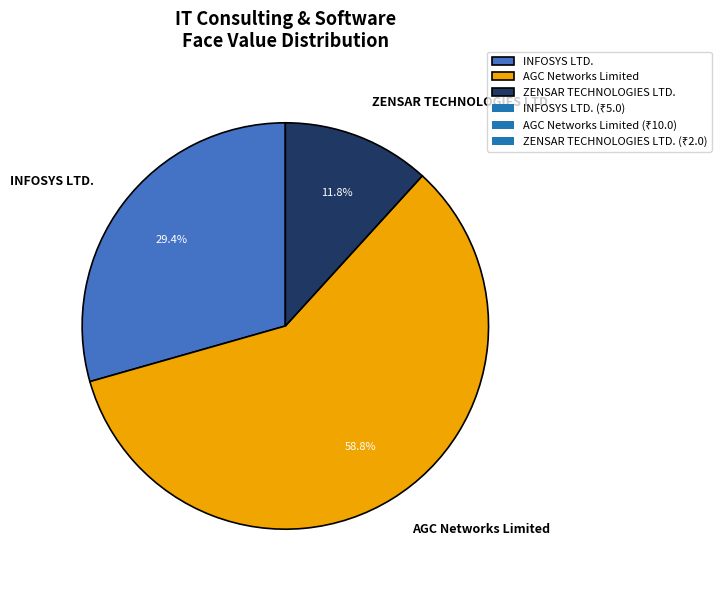

To the nearest percent, what portion does AGC Networks Limited represent?

59%